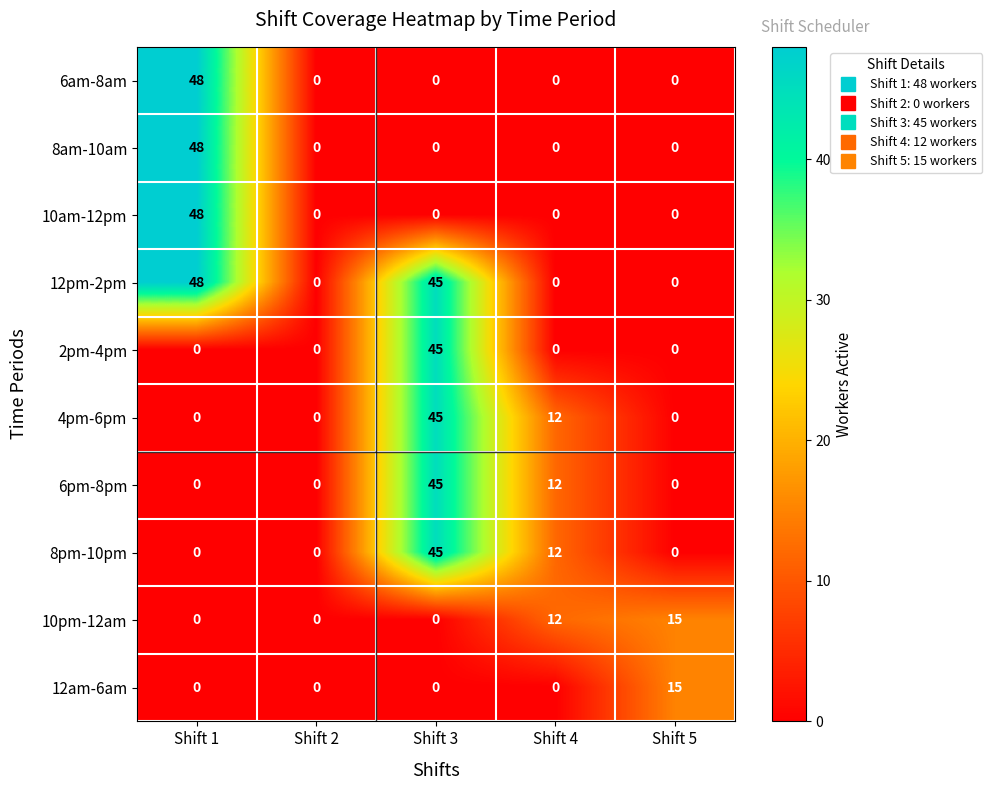

What is the total value across all series at Shift 4?

48